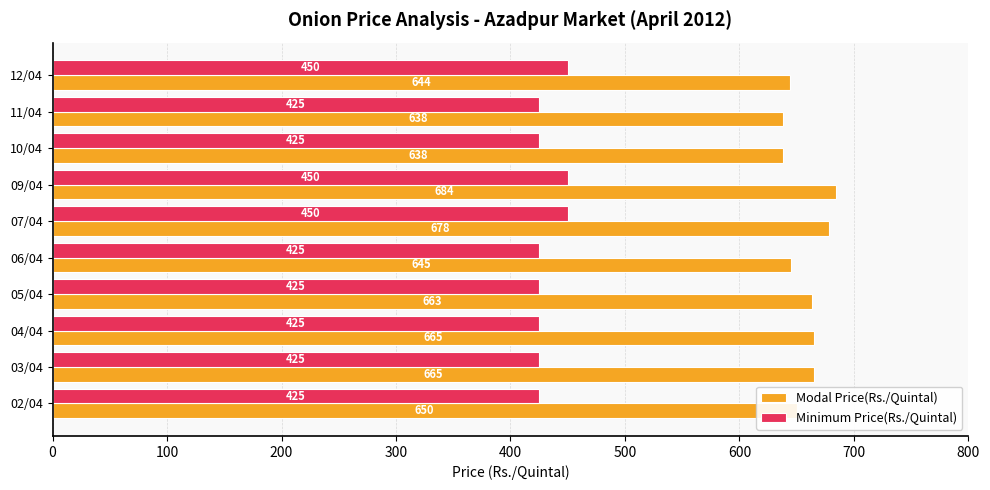

Is it true that Minimum Price(Rs./Quintal) equals 562 at 02/04?

False